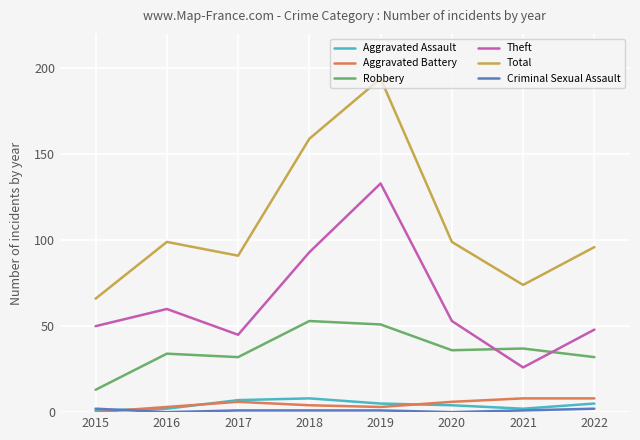

How many distinct data groups are displayed?

6